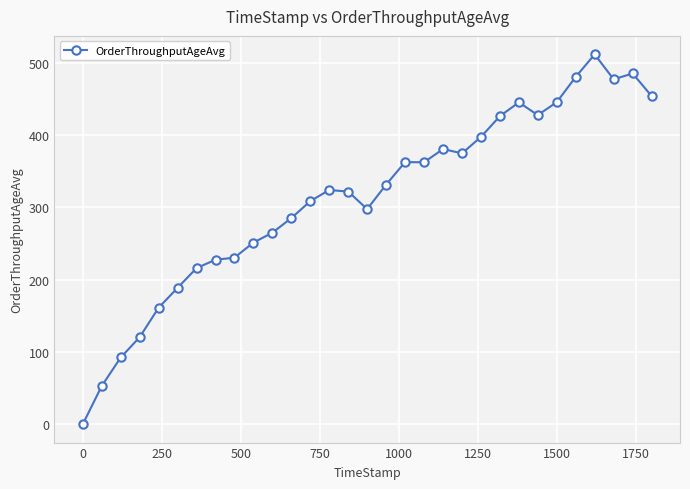

True or false: the data has more than 2 interior local peaks.

True